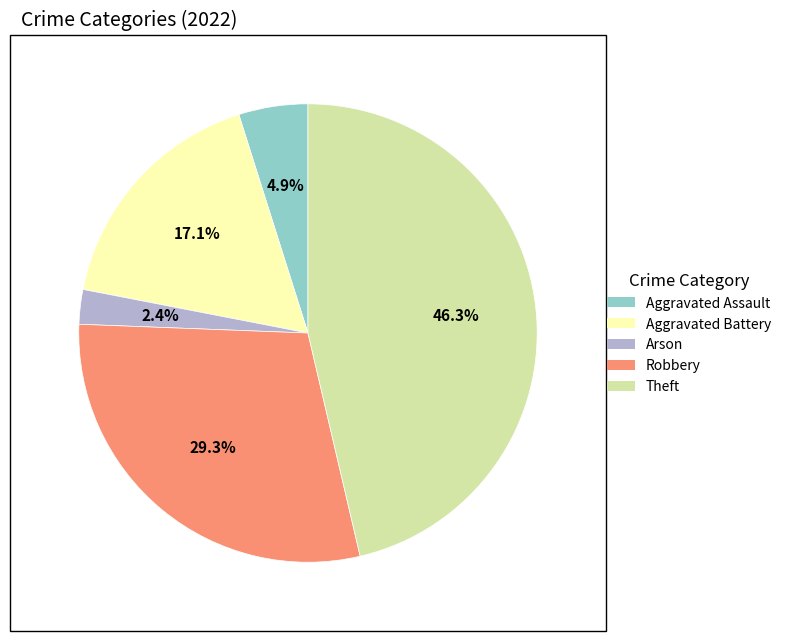

To the nearest percent, what percentage of the pie is Aggravated Assault?

5%